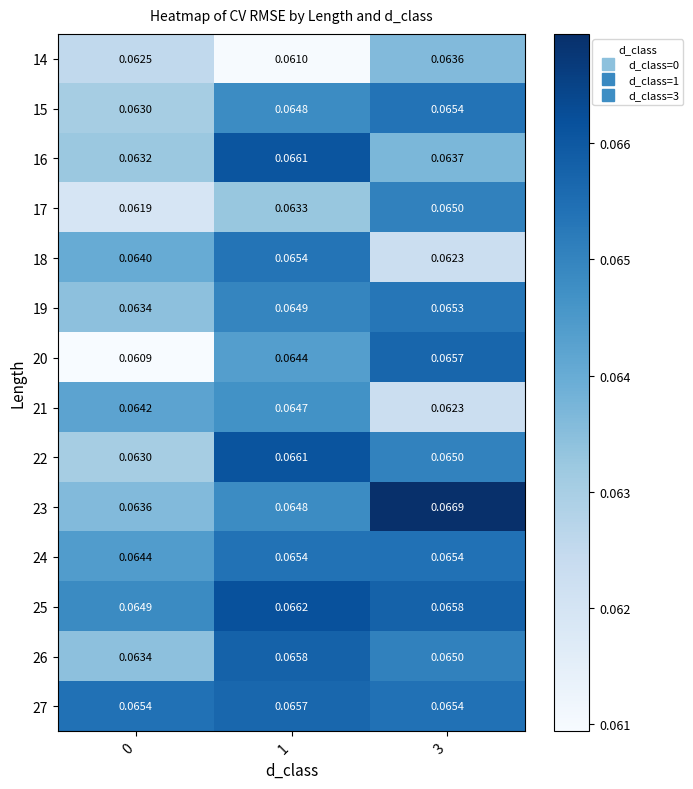

Is the value of 20 at 0 greater than the value of 14 at 1?

No